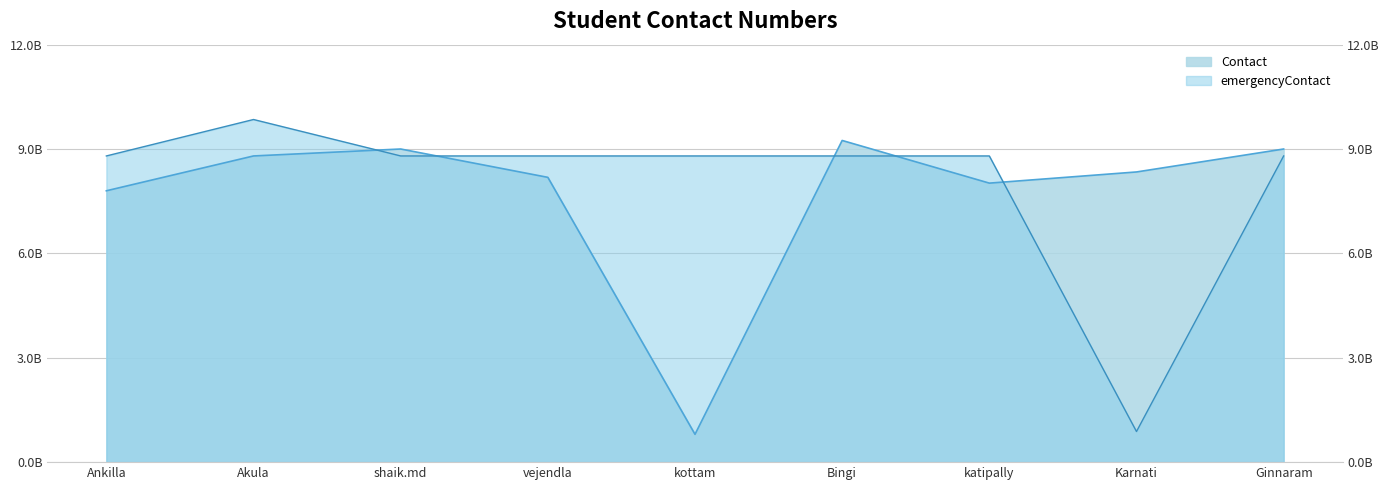

What is the difference between the Contact values at vejendla and Ginnaram?

814571890